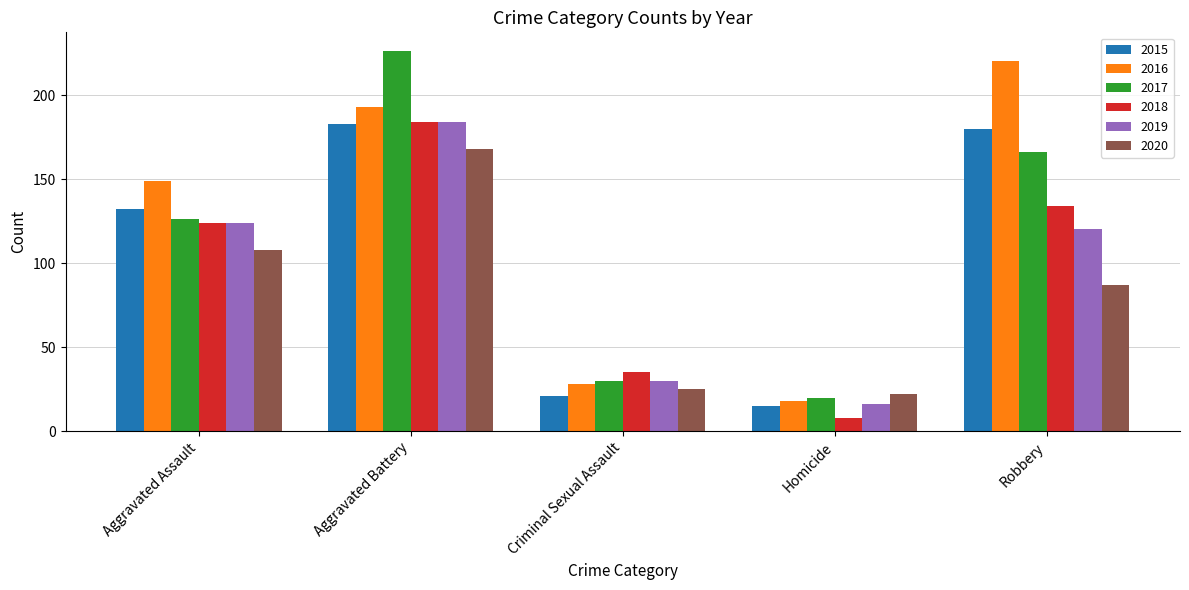

What is the label of the 2nd bar from the right?

Homicide